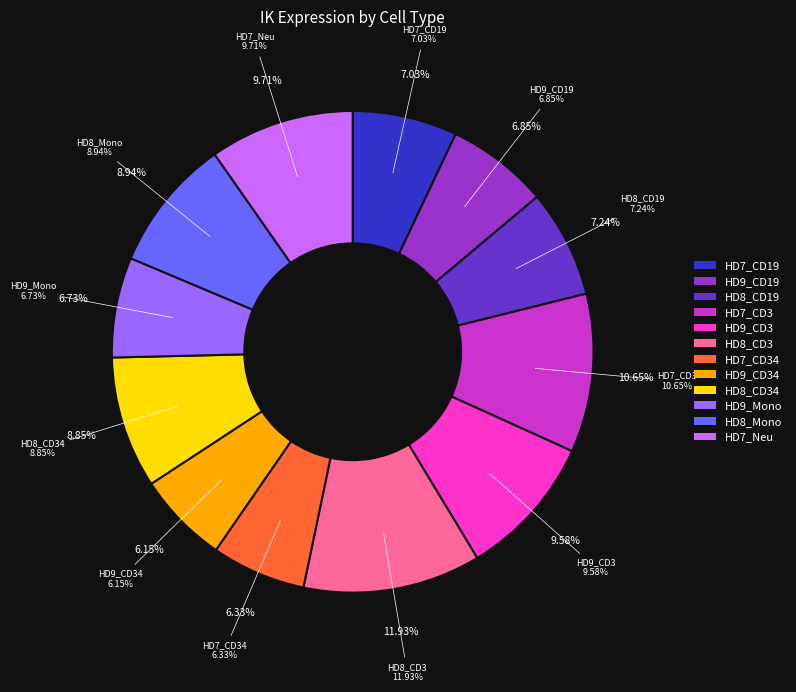

To the nearest percent, what is the difference between the HD9_CD3 and HD8_Mono slice percentages?

1%